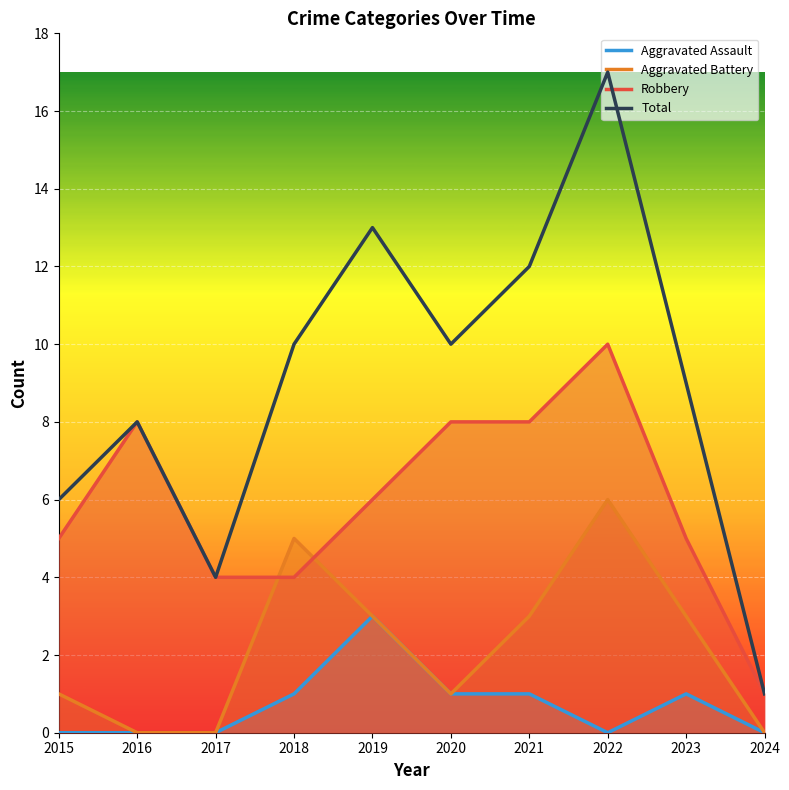

How many distinct data groups are displayed?

4